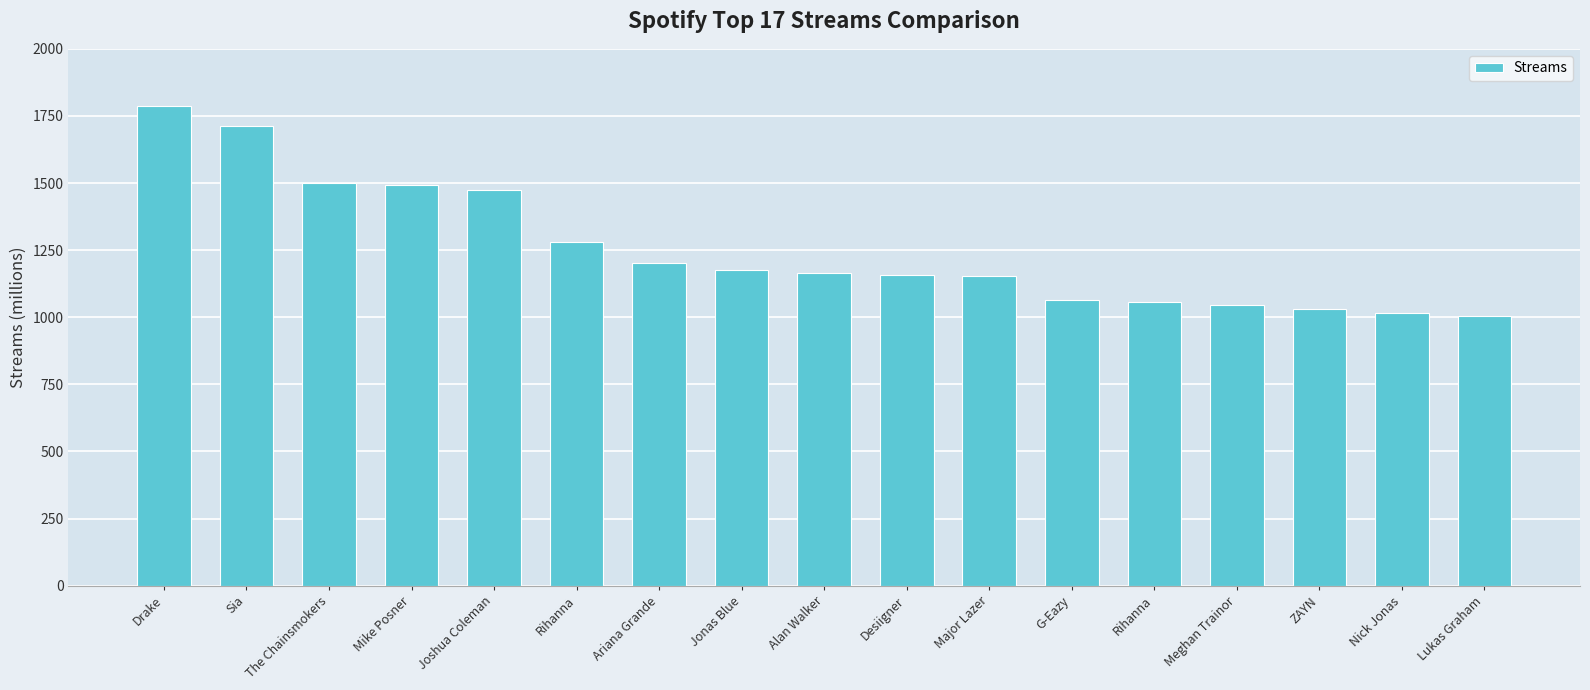

List the labels in order of value, largest first.

Drake, Sia, The Chainsmokers, Mike Posner, Joshua Coleman, Rihanna, Ariana Grande, Jonas Blue, Alan Walker, Desiigner, Major Lazer, G-Eazy, Rihanna, Meghan Trainor, ZAYN, Nick Jonas, Lukas Graham